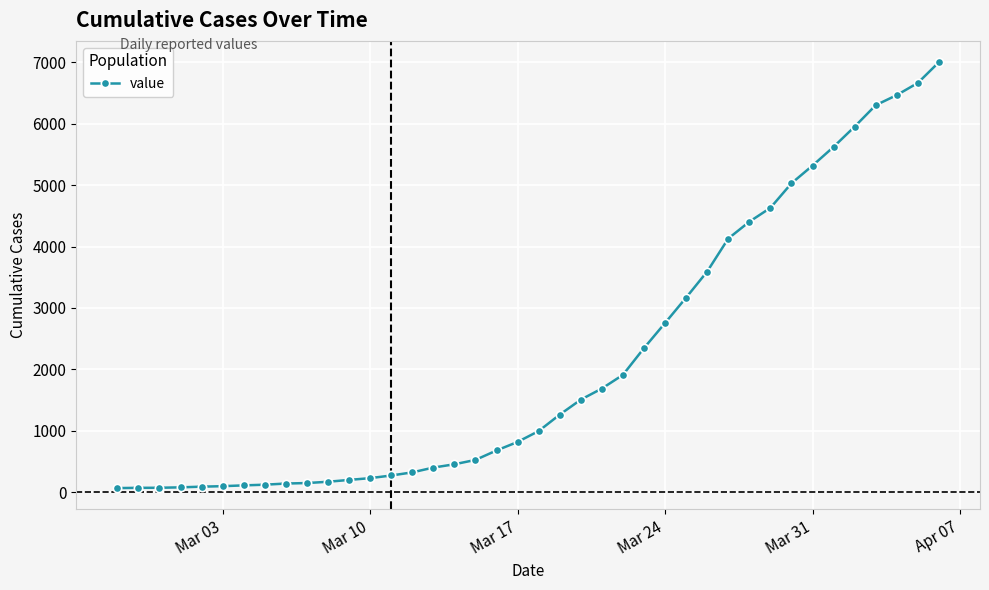

What is the average value?

2144